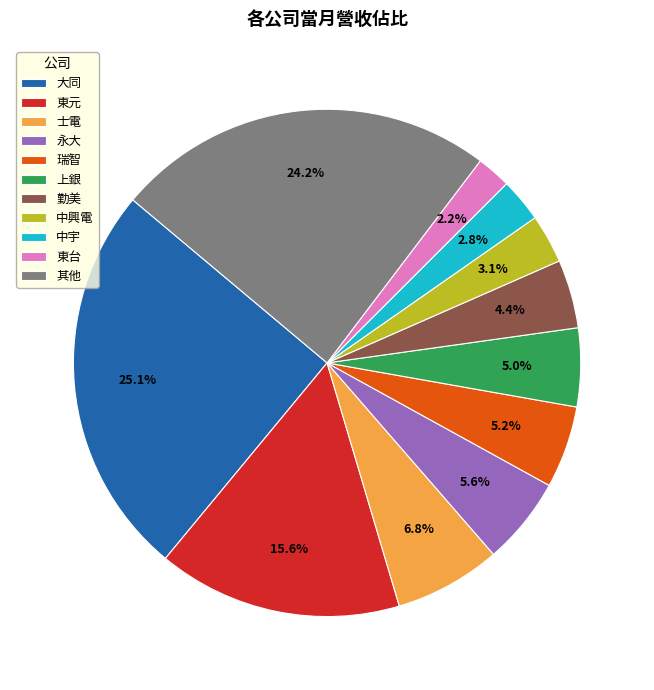

Which has a higher value, 瑞智 or 中興電?

瑞智